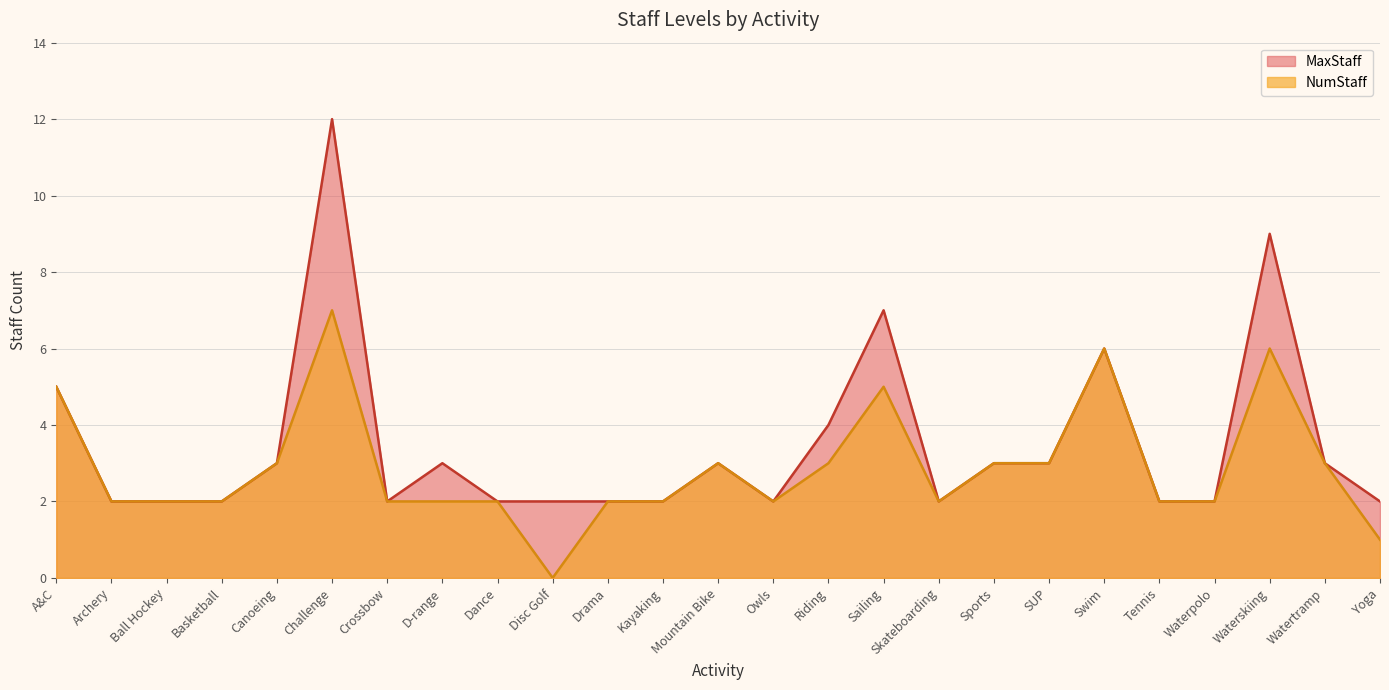

Which series has the largest range (max minus min)?

MaxStaff